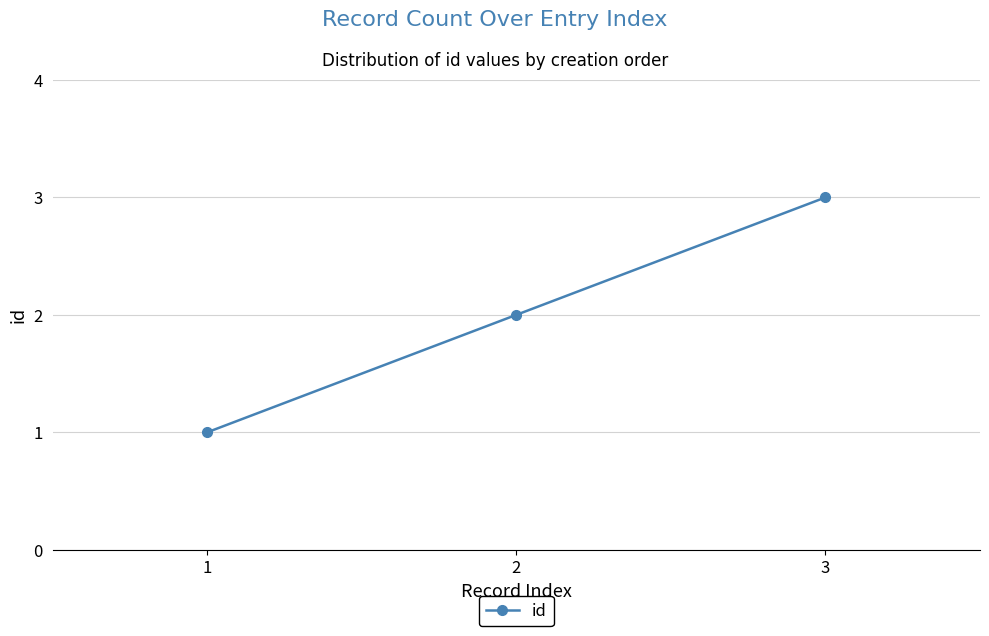

Reading left to right, transcribe all the data shown in this chart.

1=1	2=2	3=3